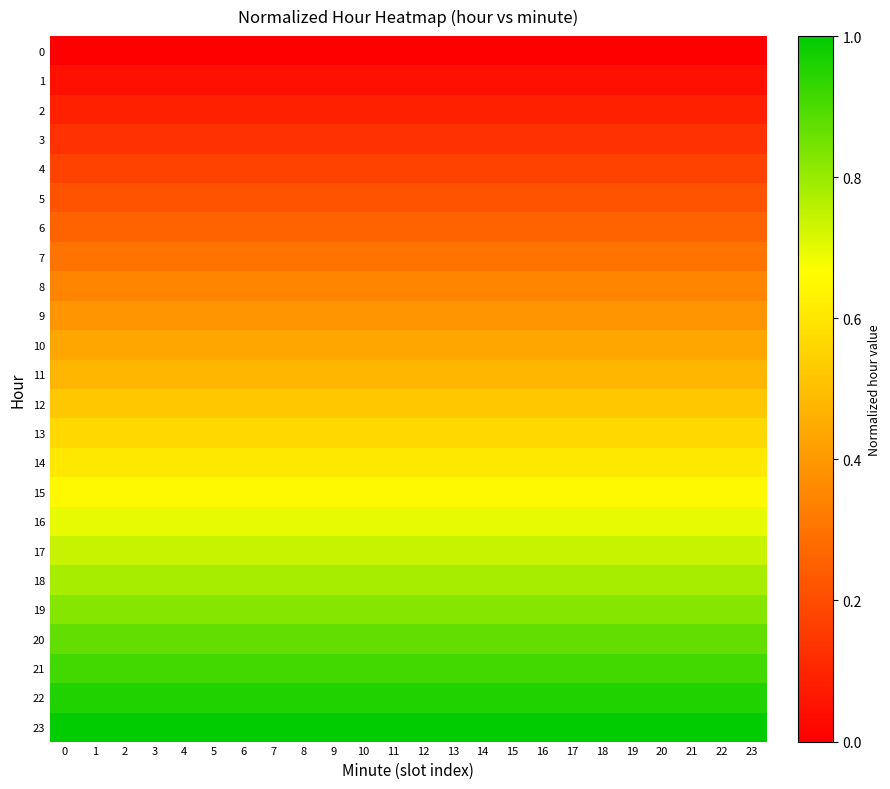

Rank the series by their maximum value, from lowest to highest.

row_0, row_1, row_2, row_3, row_4, row_5, row_6, row_7, row_8, row_9, row_10, row_11, row_12, row_13, row_14, row_15, row_16, row_17, row_18, row_19, row_20, row_21, row_22, row_23